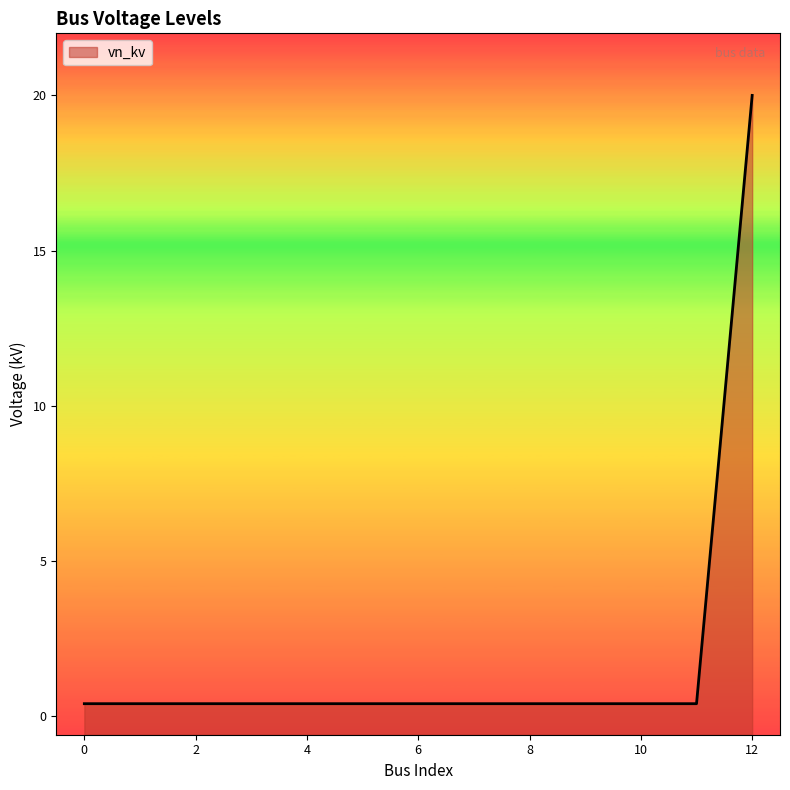

What is the maximum value shown in the chart?

20.0